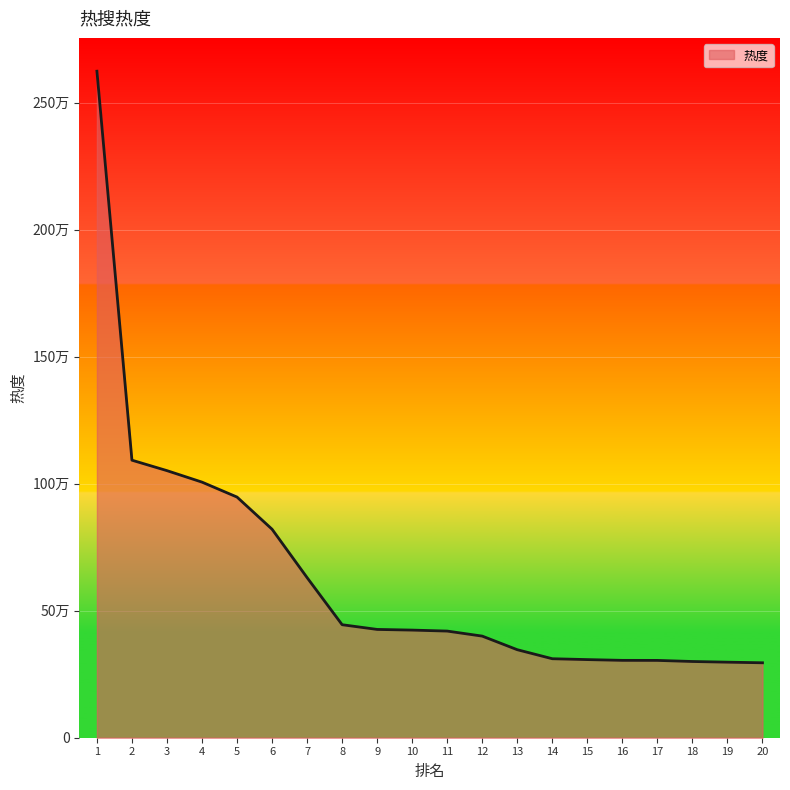

Which category has the lowest value across all series?

20